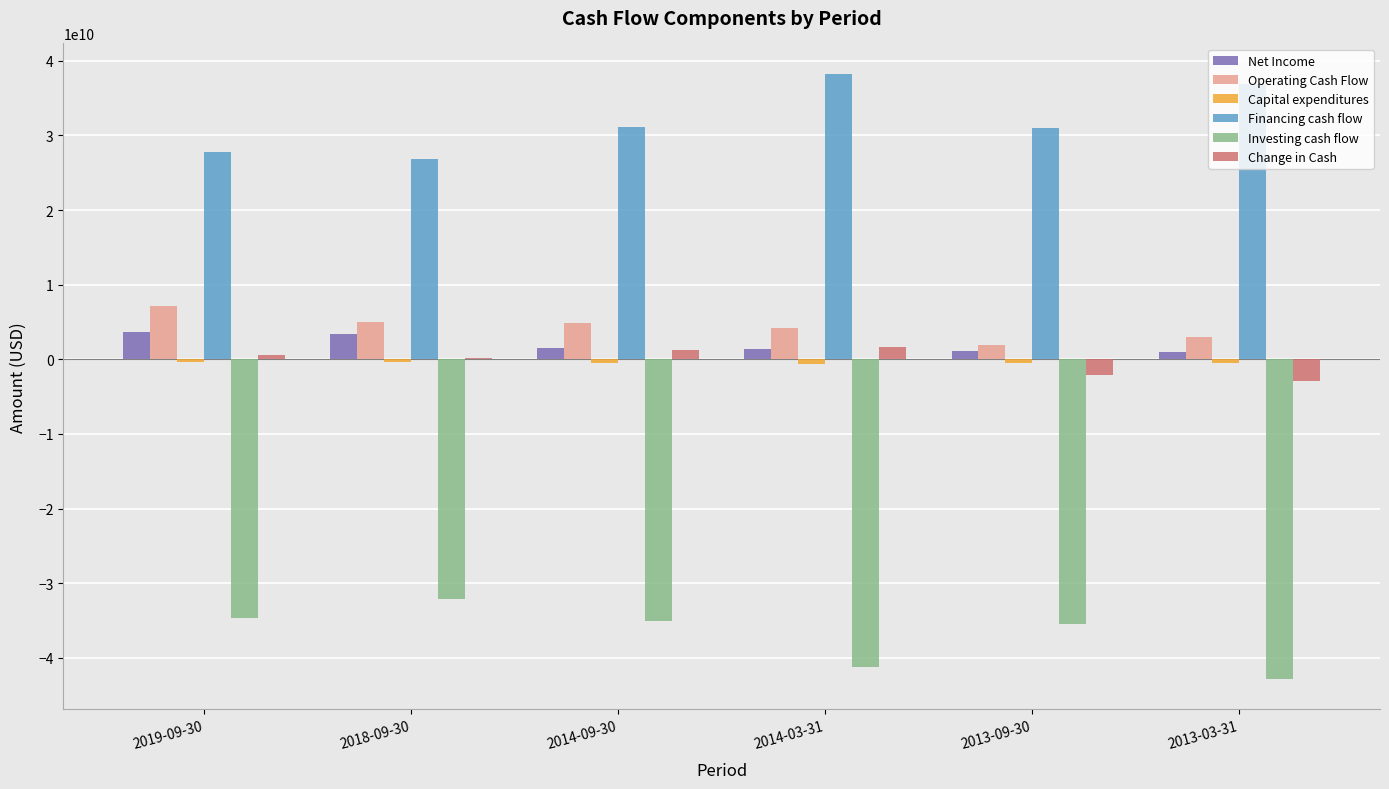

How many series are shown in this chart?

6